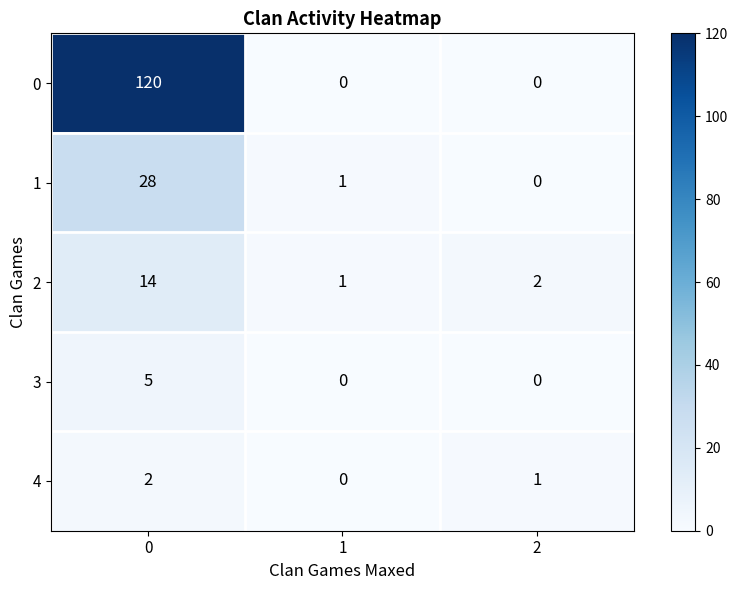

What is the difference between the maximum and second lowest values in the 1 series?

27